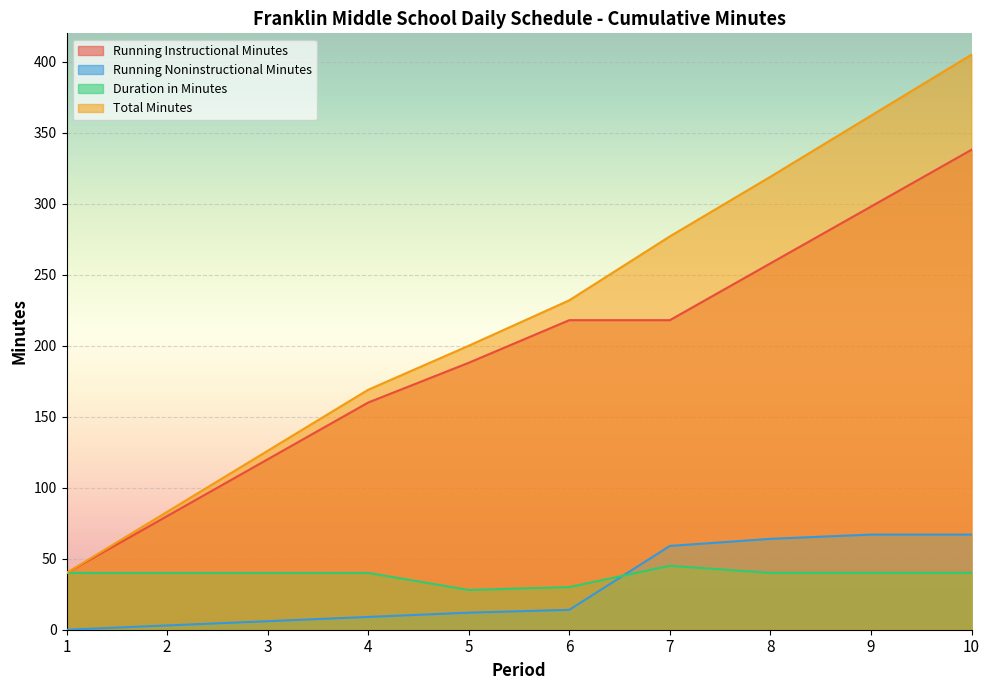

The Total Minutes series shows 10.6 at 1. True or false?

False